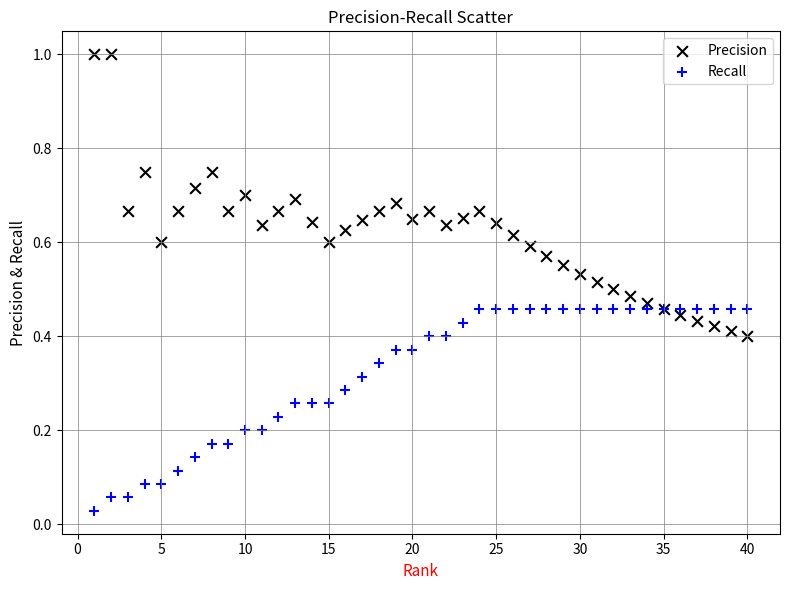

Which series contains the highest Y value?

Precision